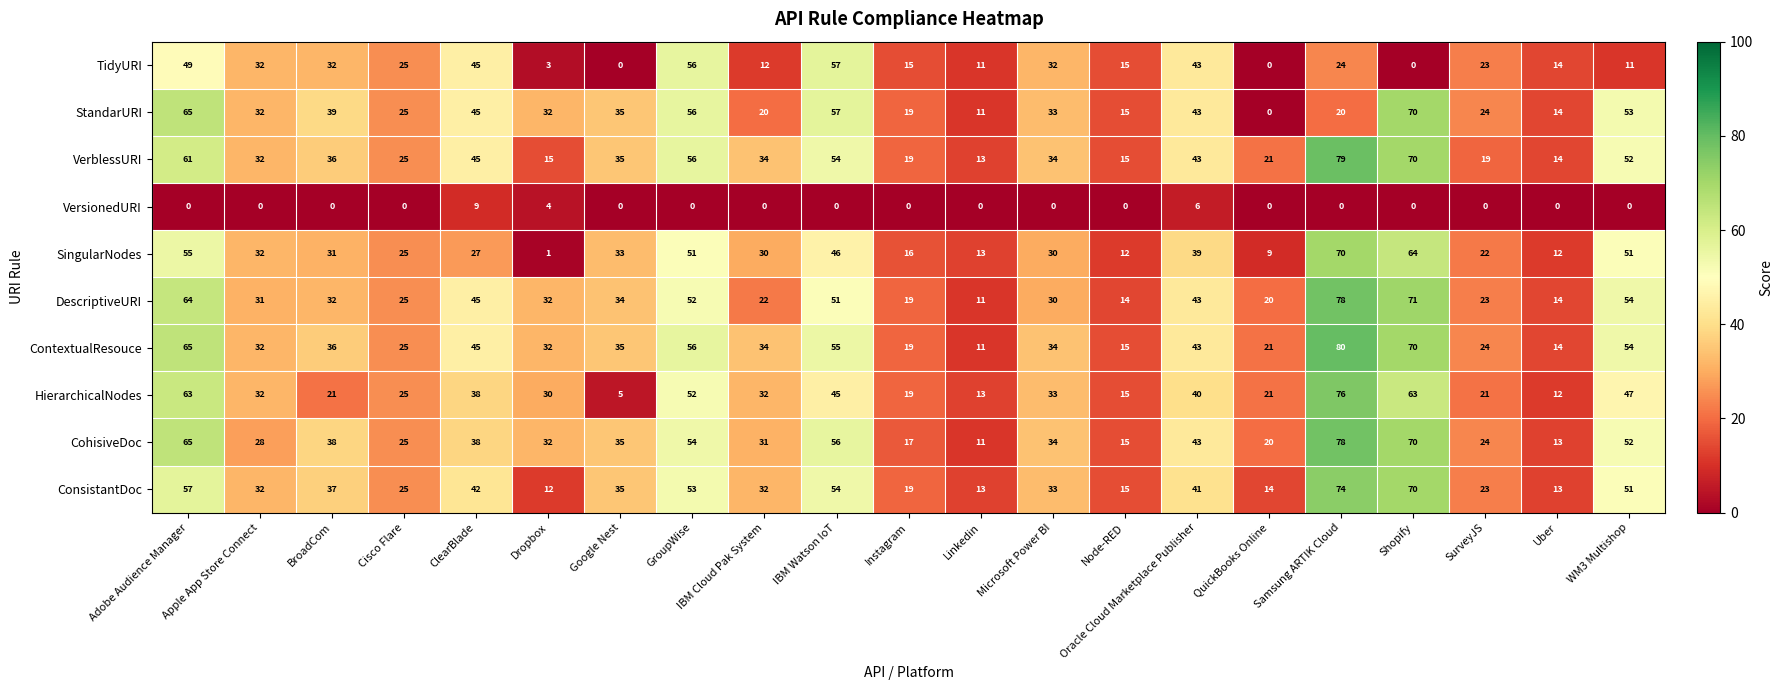

True or false: ContextualResouce has a value of 5 at Linkedin.

False